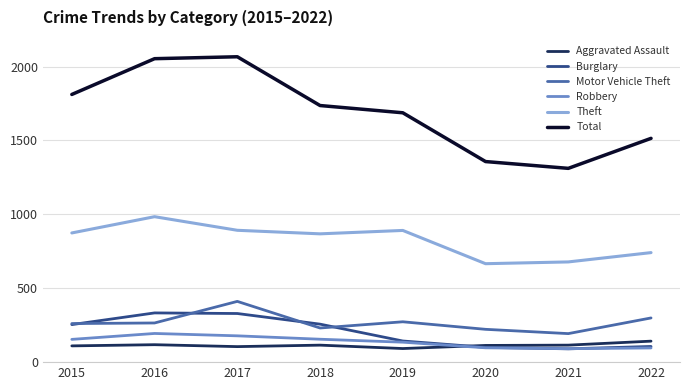

The value of Motor Vehicle Theft at 2016 is 265. True or false?

True